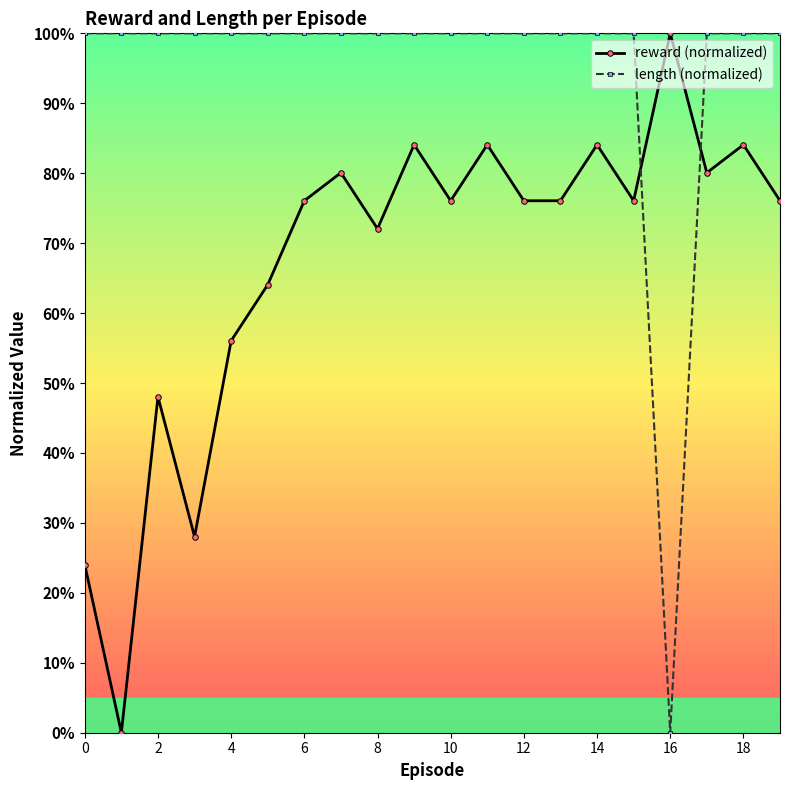

Reading left to right, extract all data points from this chart.

reward (normalized): 24.0	0.0	48.0	28.0	56.0	64.1	76.1	80.1	72.1	84.1	76.1	84.1	76.1	76.1	84.1	76.1	100.0	80.1	84.1	76.1
length (normalized): 100.0	100.0	100.0	100.0	100.0	100.0	100.0	100.0	100.0	100.0	100.0	100.0	100.0	100.0	100.0	100.0	0.0	100.0	100.0	100.0